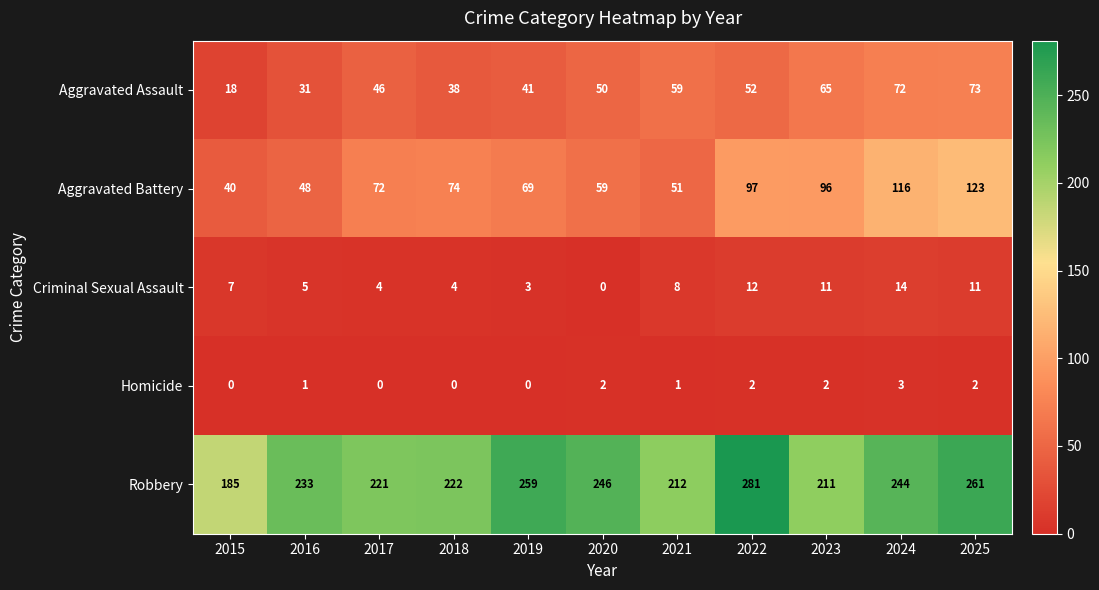

Count the Homicide values in the range 0 to 2.

10